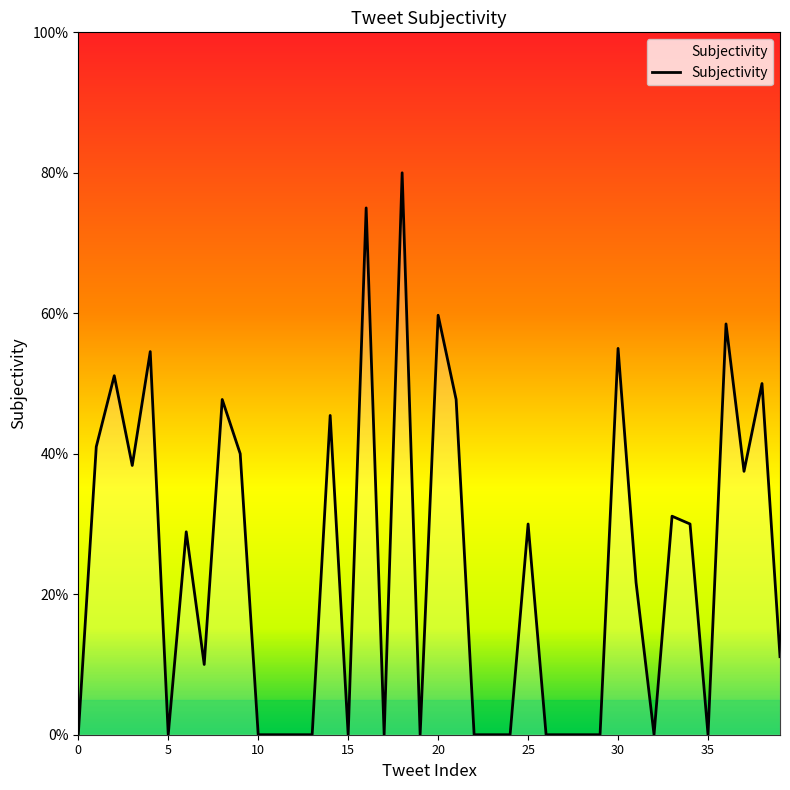

Is this an area chart (filled region under the line)?

Yes